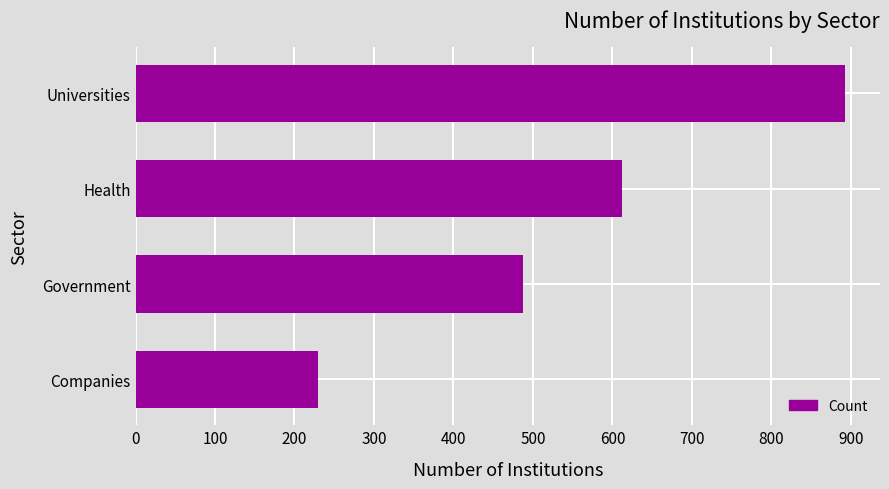

What is the sum of all values?

2221